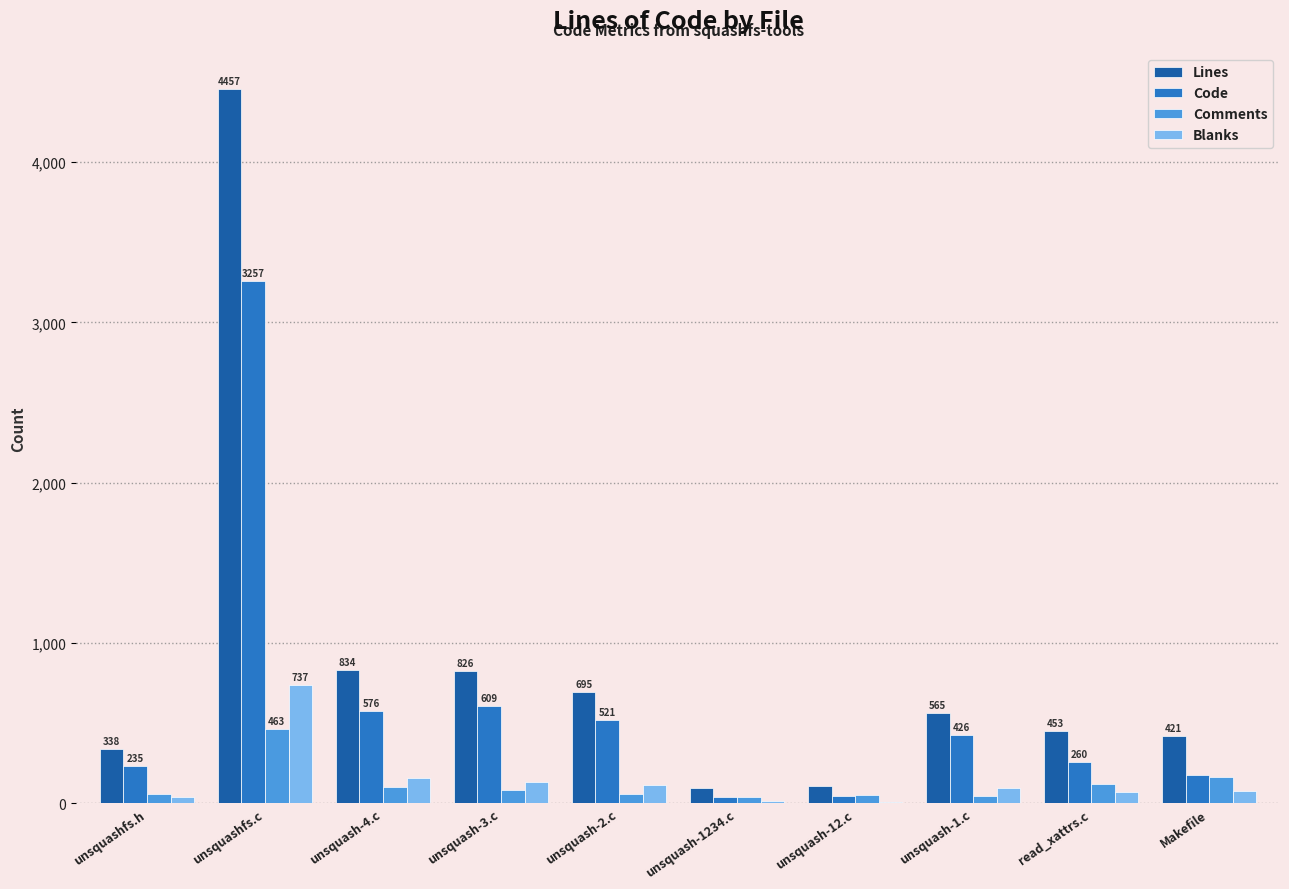

Which series has the largest total across all categories?

Lines